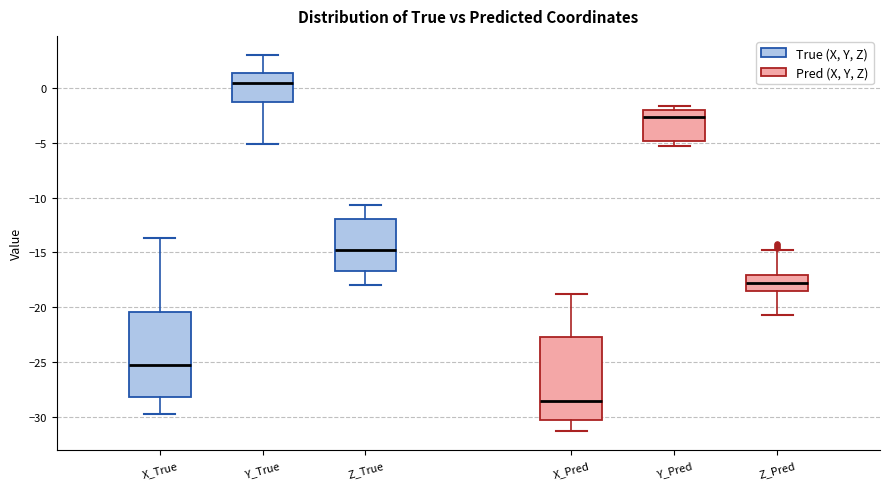

Which box has the lowest median line?

X_Pred